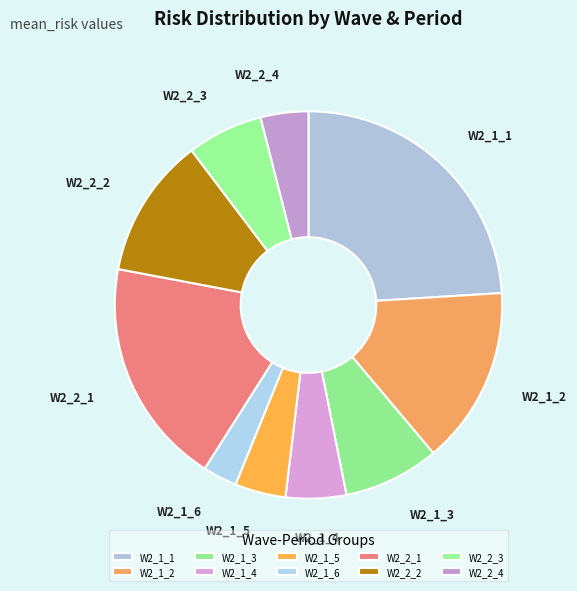

Combined, do W2_2_4 and W2_1_4 account for over 50%?

No